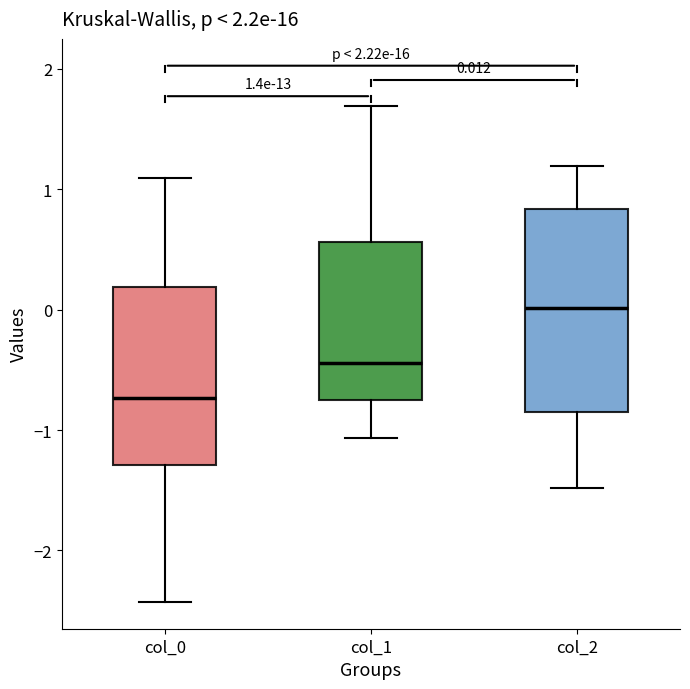

Which box has the lowest median line?

col_0